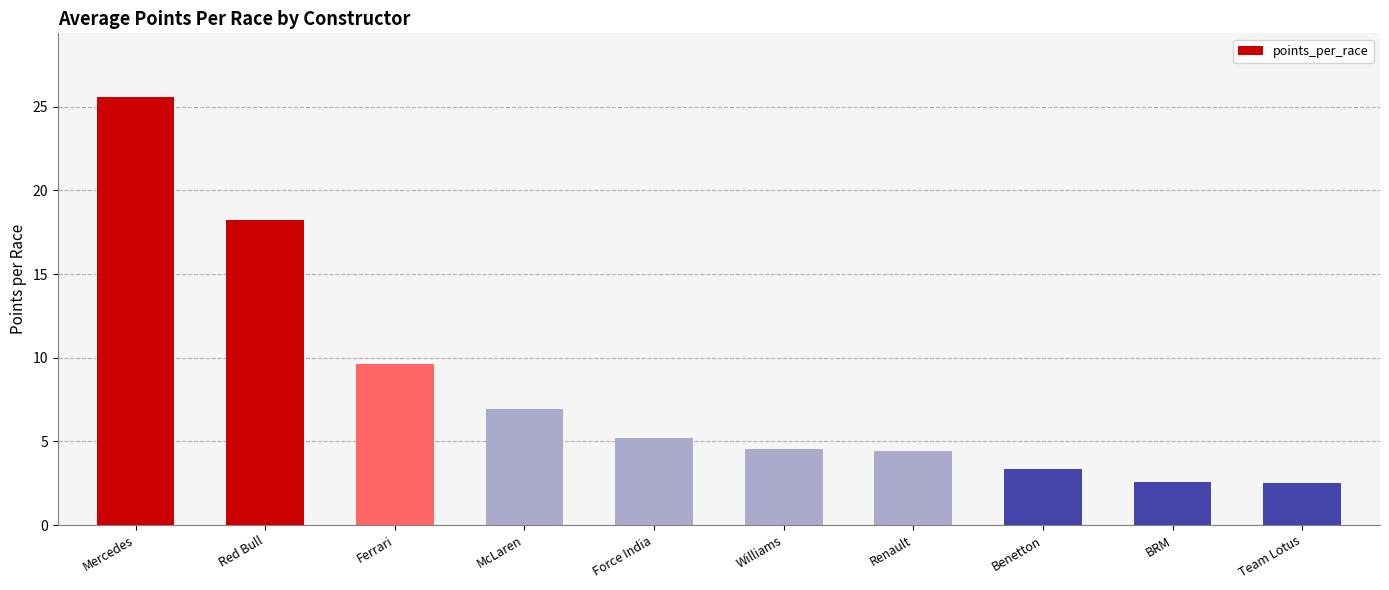

Is it true that the value at Force India is 2.8?

False